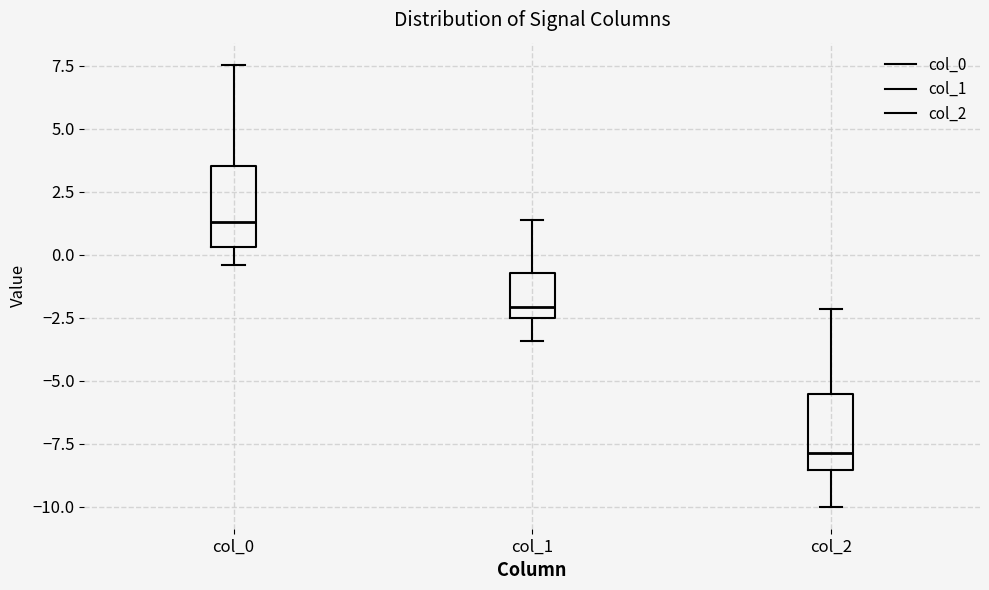

Reading left to right, read every box against the y-axis: the position of its median line, the range the box covers, and the ends of its whiskers. The values are not printed on the chart, so give them approximately, as read against the axis.

col_0: median 1.5, box 0.5 to 3.5, whiskers -0.5 to 7.5
col_1: median -2.0, box -2.5 to -0.5, whiskers -3.5 to 1.5
col_2: median -8.0, box -8.5 to -5.5, whiskers -10.0 to -2.0